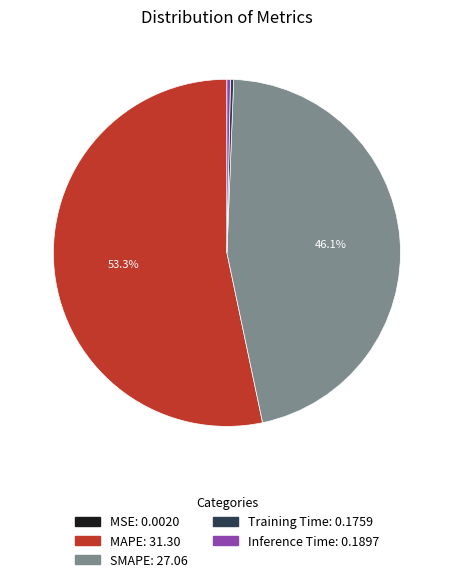

To the nearest percent, what is the difference between the largest and smallest slice percentages?

53%